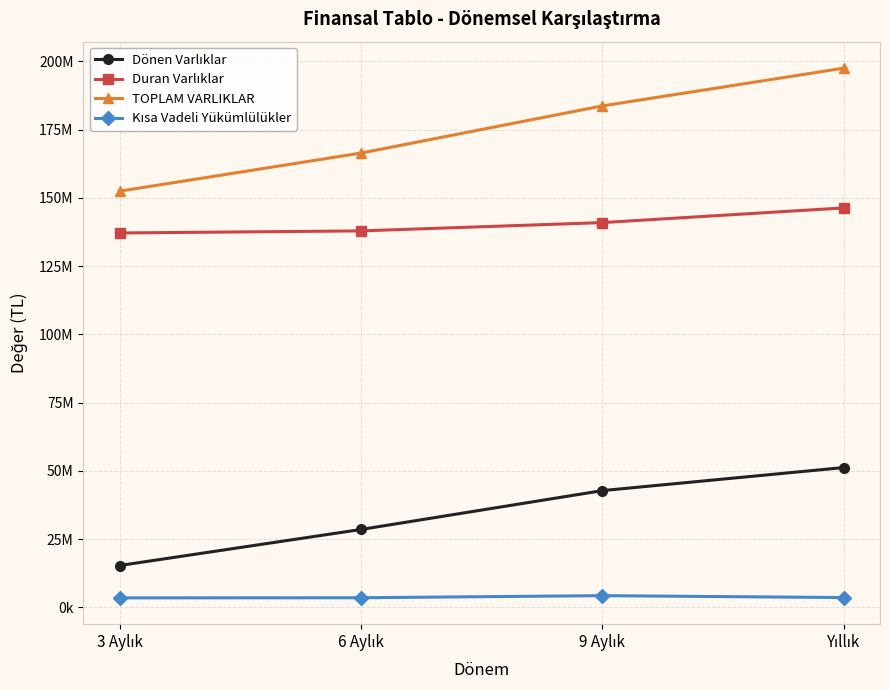

Is this an area chart (filled region under the line)?

No